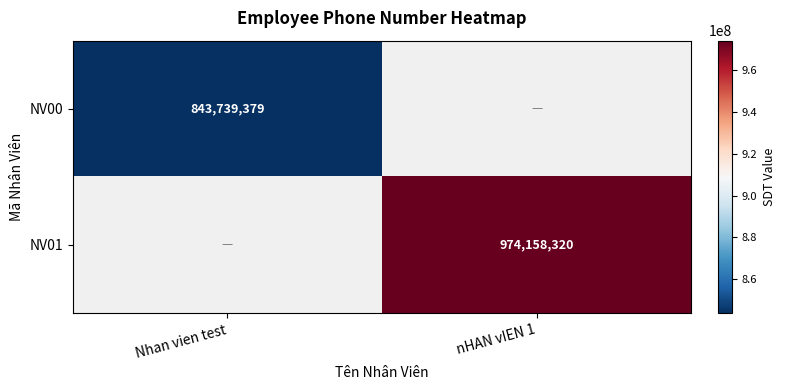

Is it true that NV01 equals 974158320 at nHAN vIEN 1?

True